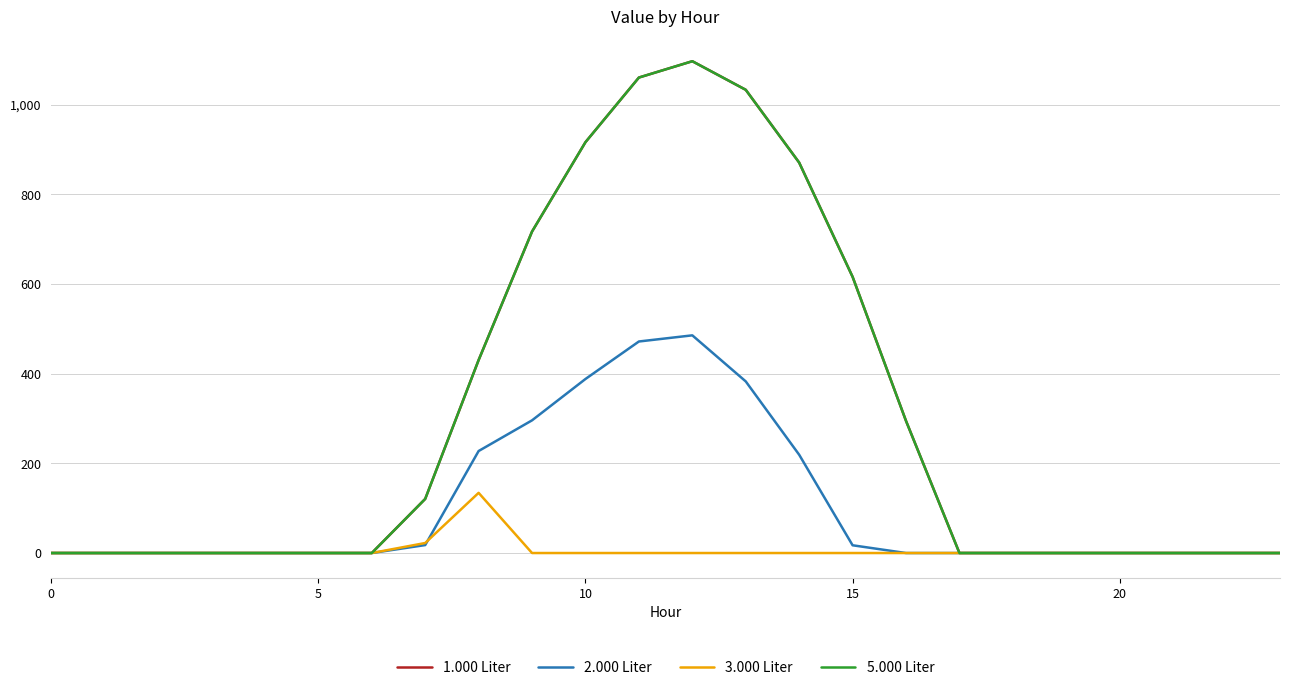

Is this an area chart (filled region under the line)?

No